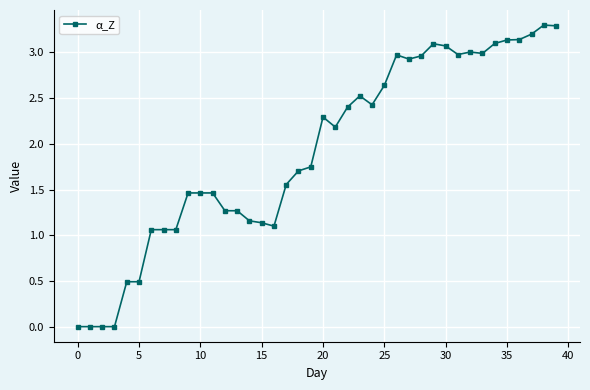

True or false: there are more than 1 points higher than both neighbors.

True